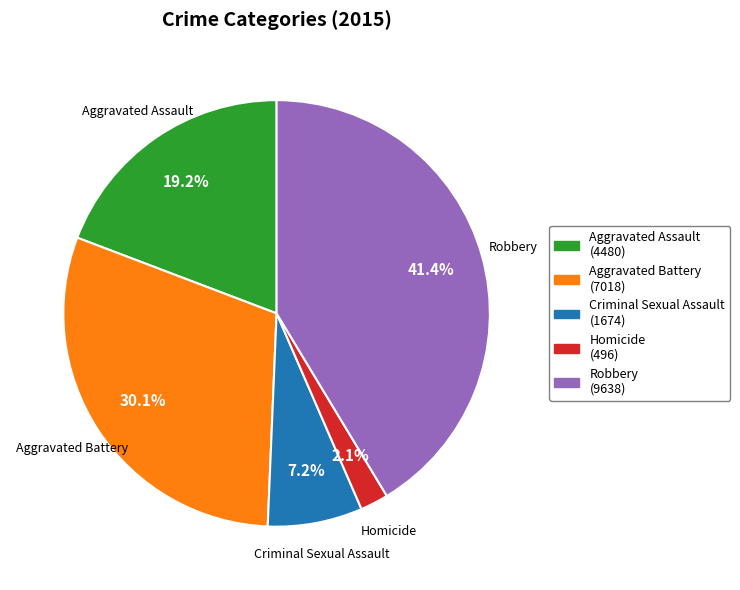

Is there any slice that represents more than half of the pie?

No